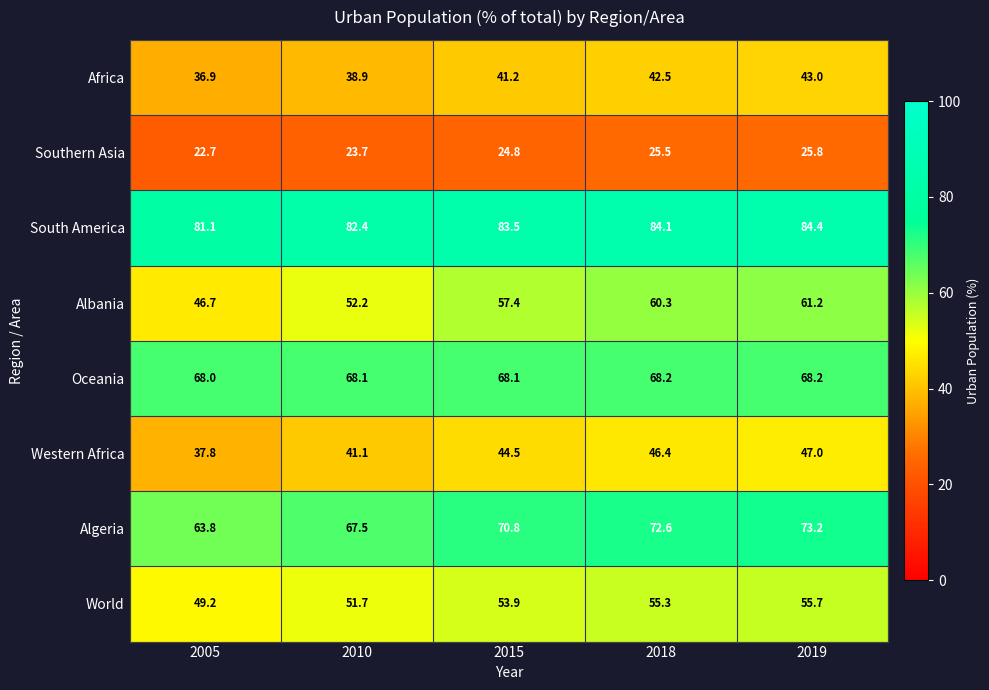

What is the difference between the maximum and minimum values in the Africa series?

6.1